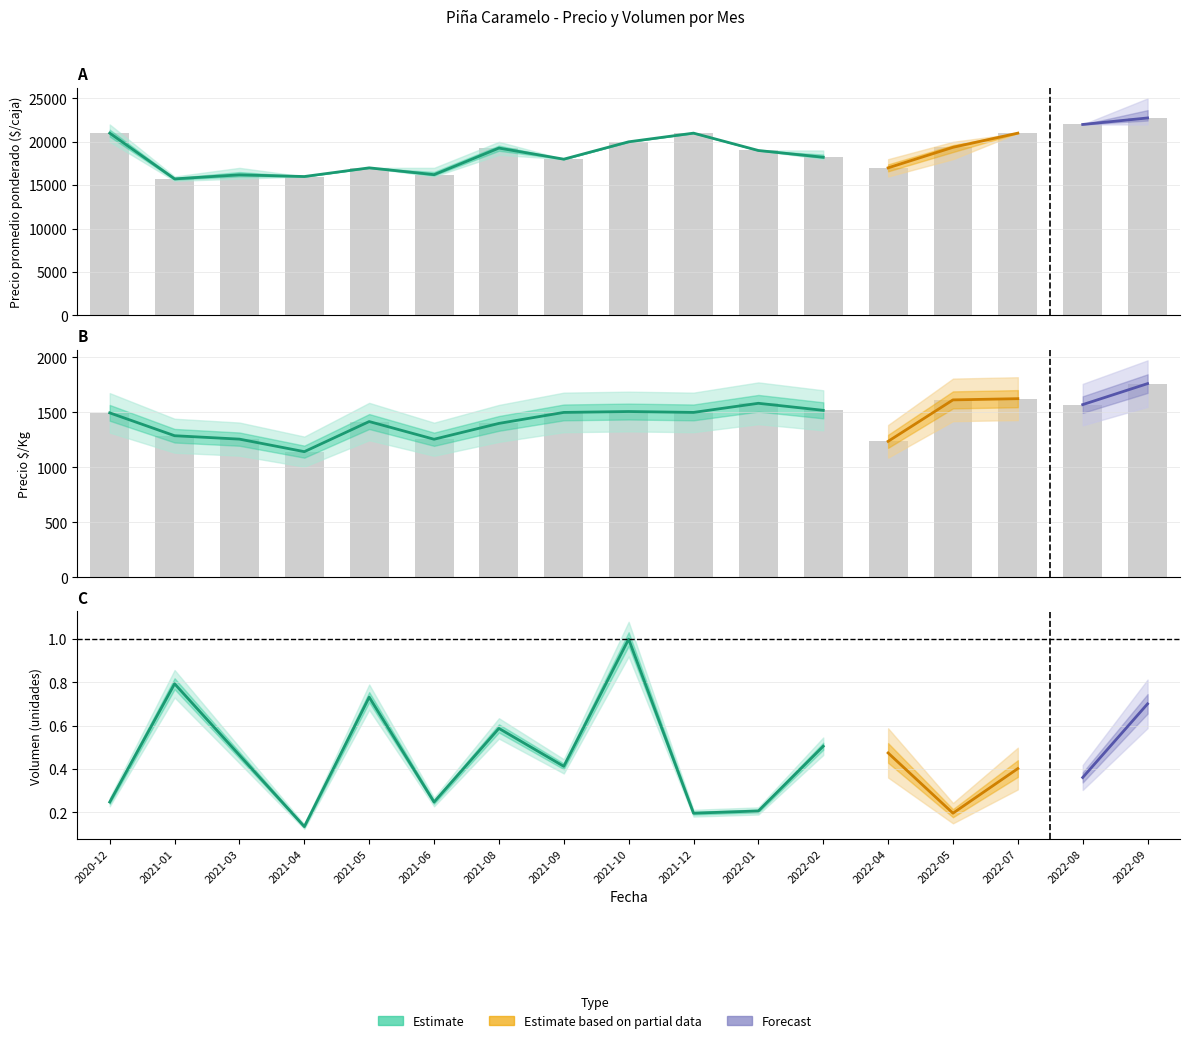

Reading left to right, extract all data points from this chart.

Precio minimo: 20000	15500	15750	16000	17000	16000	18500	18000	20000	21000	19000	18000	16000	18000	21000	22000	22000
Precio maximo: 22000	16000	17000	16000	17000	17000	20000	18000	20000	21000	19000	19000	18000	20000	21000	22000	25000
Precio promedio ponderado: 21000	15728	16195	16000	17000	16215	19278	18000	20000	21000	19000	18222	17000	19368	21000	22000	22750
Precio $/Kg: 1496	1288	1257	1143	1417	1256	1400	1500	1508	1500	1583	1519	1237	1614	1625	1571	1762
Volumen: 120	385	225	65	355	120	285	200	485	95	100	245	230	95	195	175	340